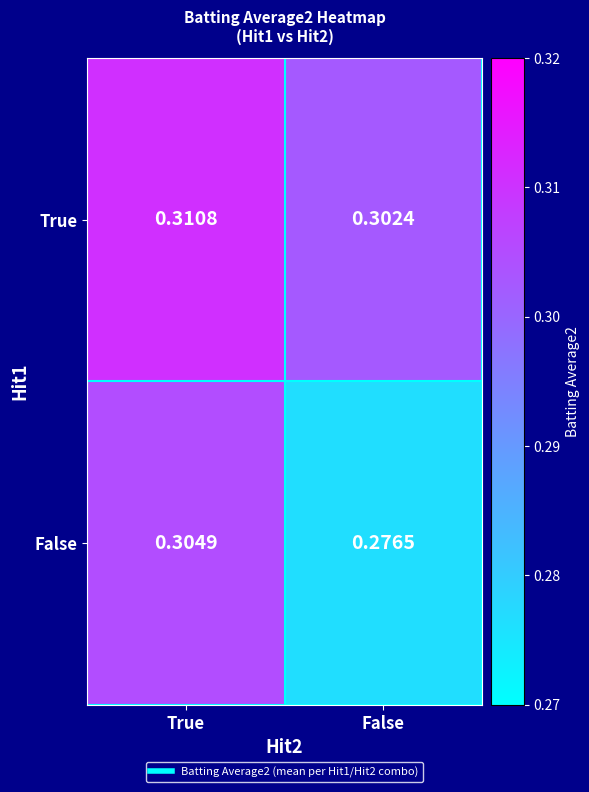

At which category is the sum across all series the highest?

True